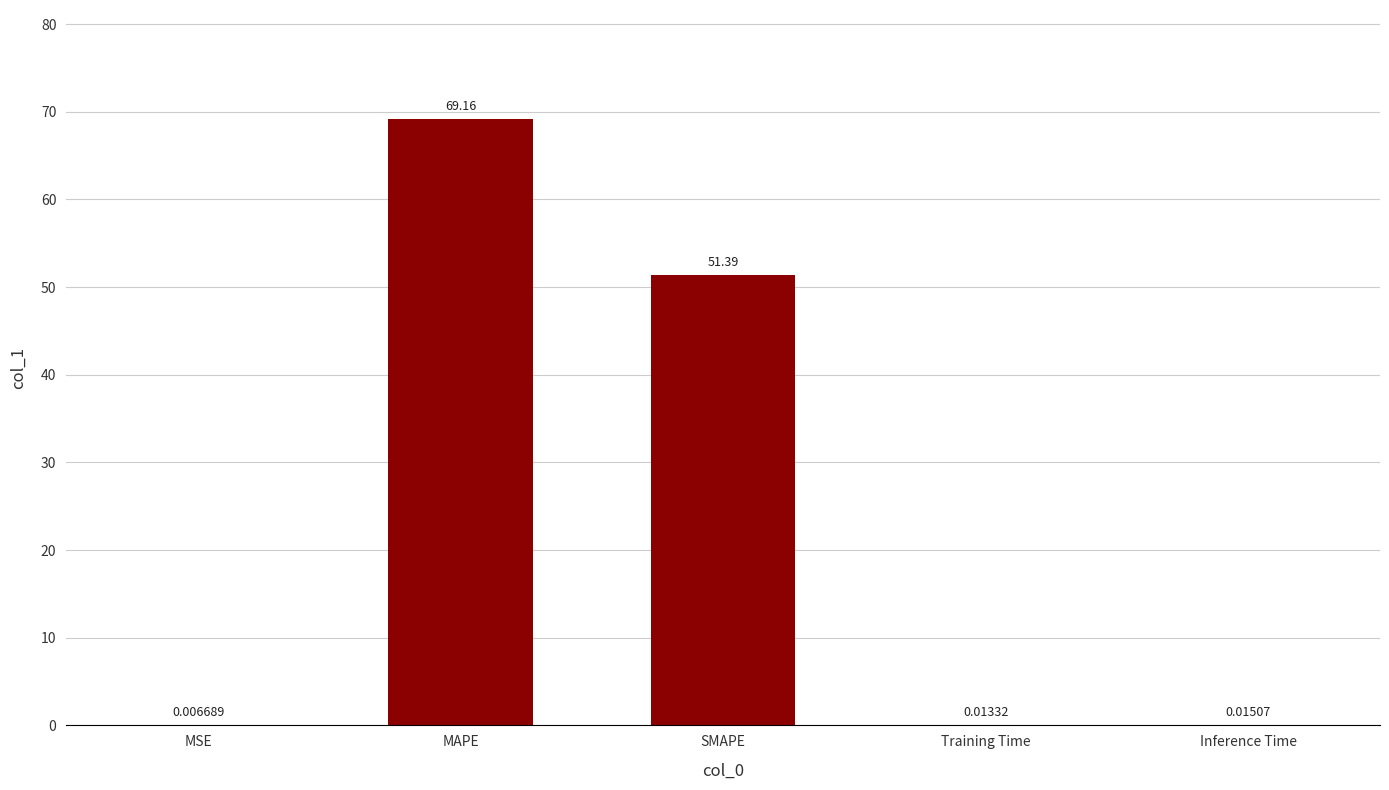

At which label is the value closest to 34?

SMAPE